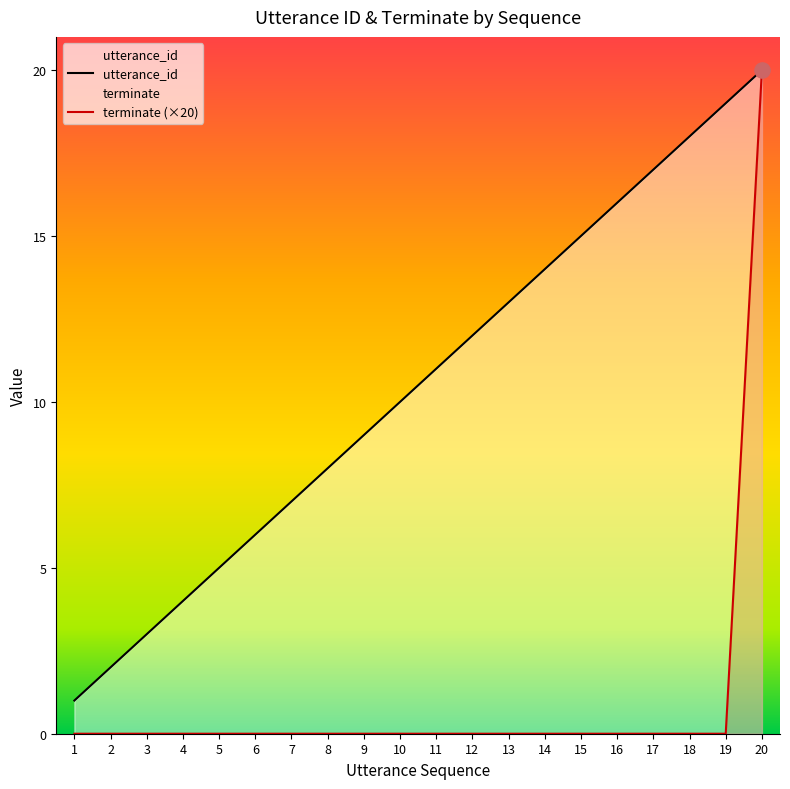

Which series has the widest spread of Y values?

terminate